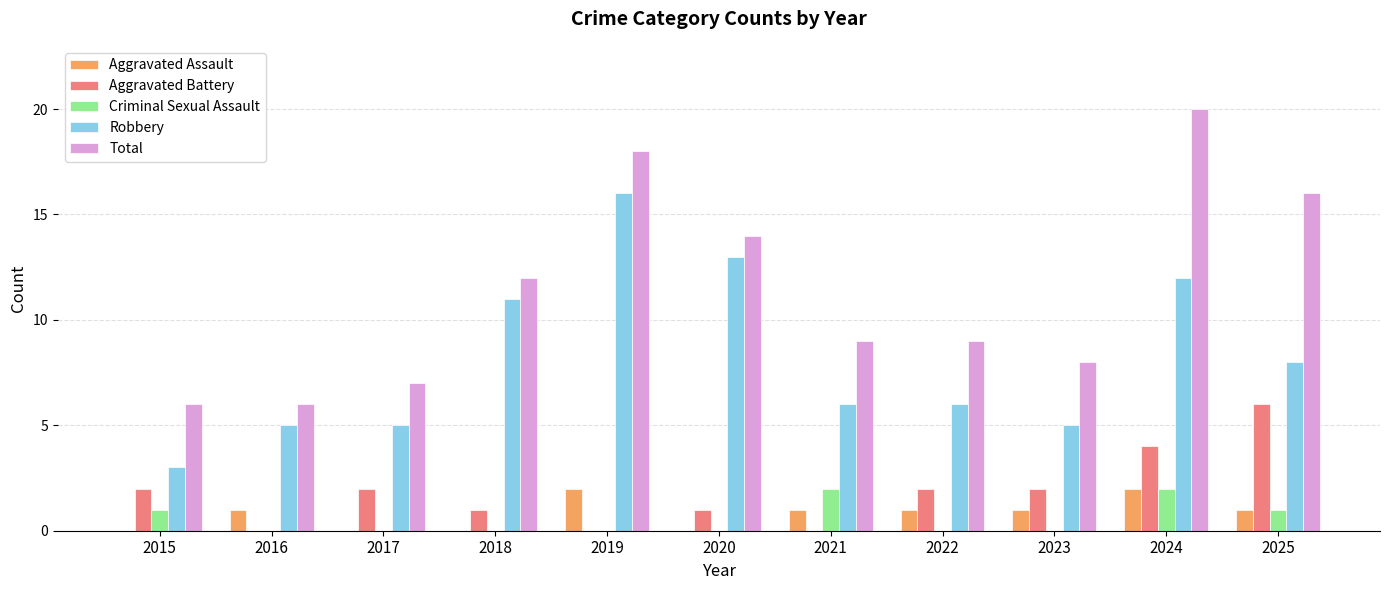

Is the value of Robbery at 2020 greater than the value of Aggravated Battery at 2020?

Yes